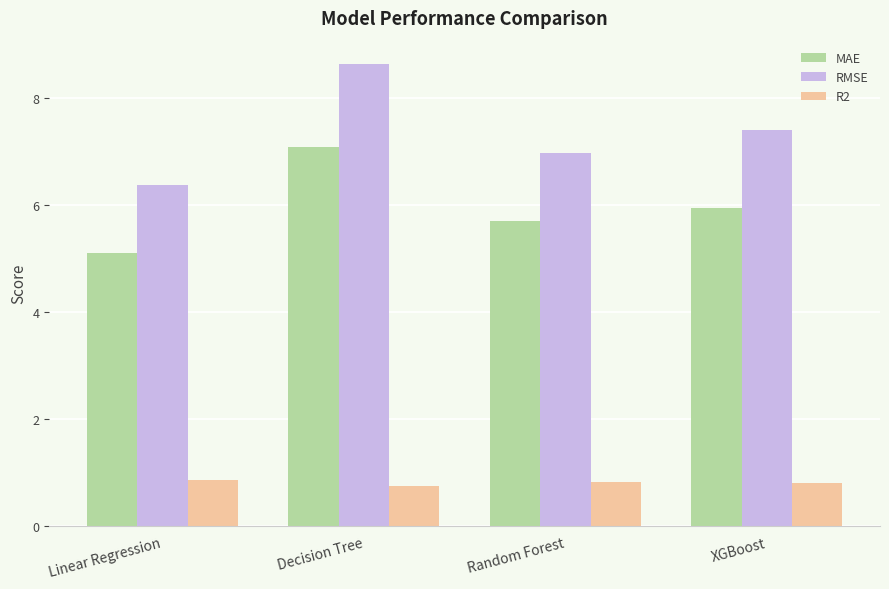

At Linear Regression, list the series in order from smallest to largest.

R2, MAE, RMSE